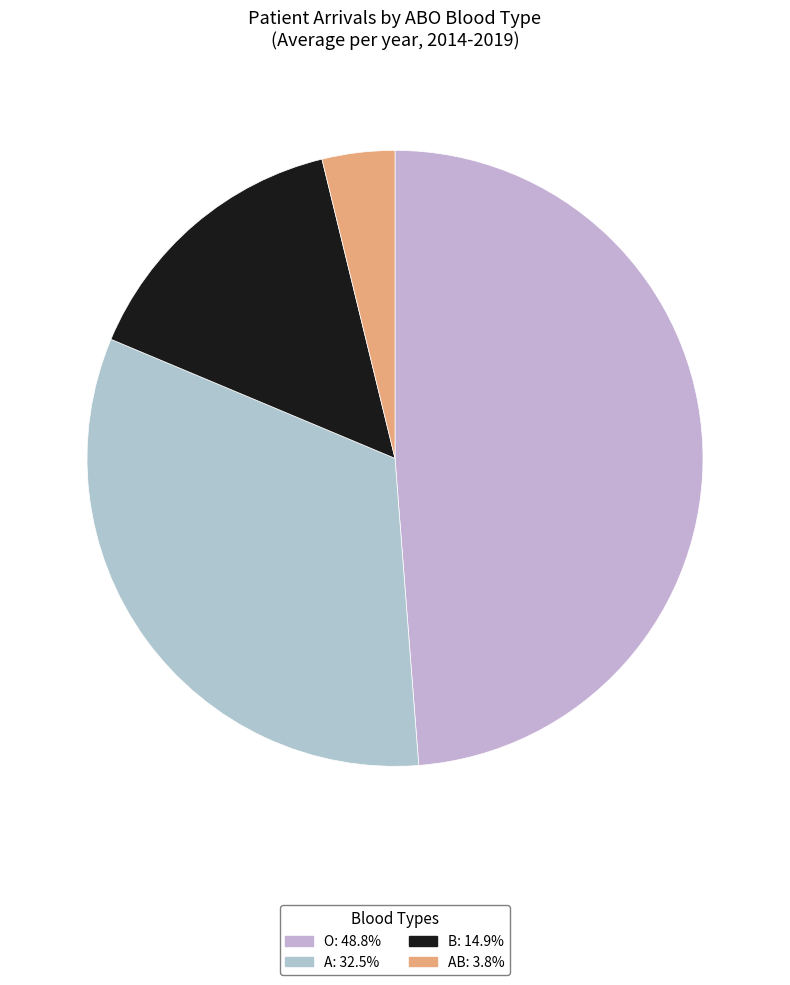

Which slice is the smallest?

AB